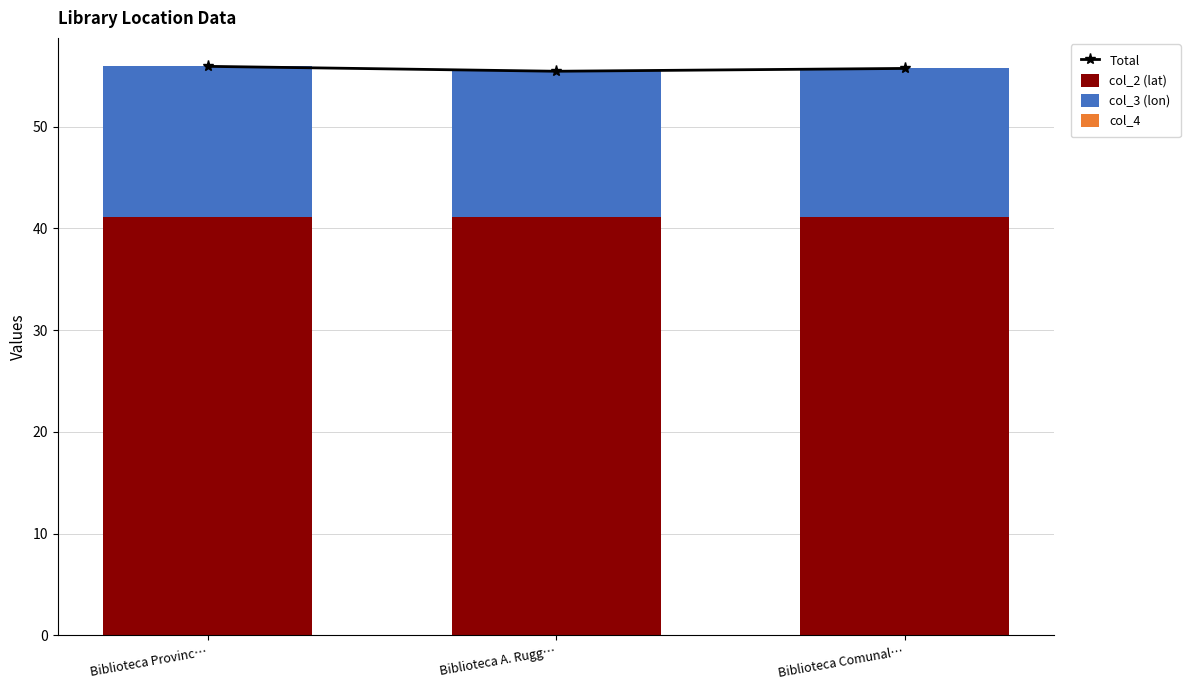

What is the highest value of the Total series?

55.9